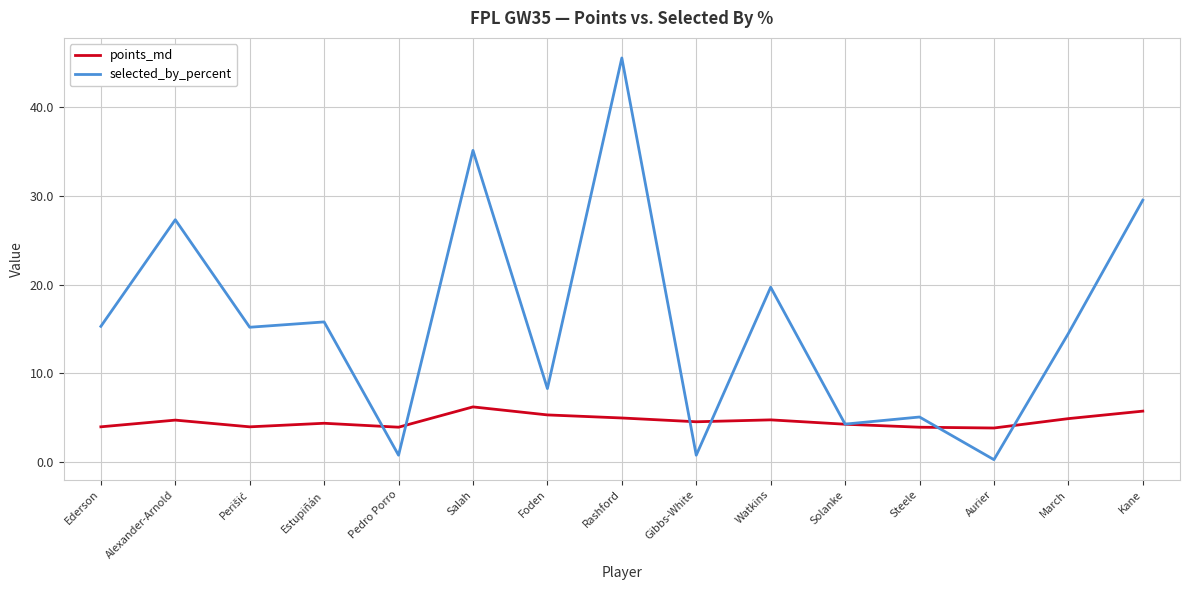

Which category has the highest value in the selected_by_percent series?

Rashford